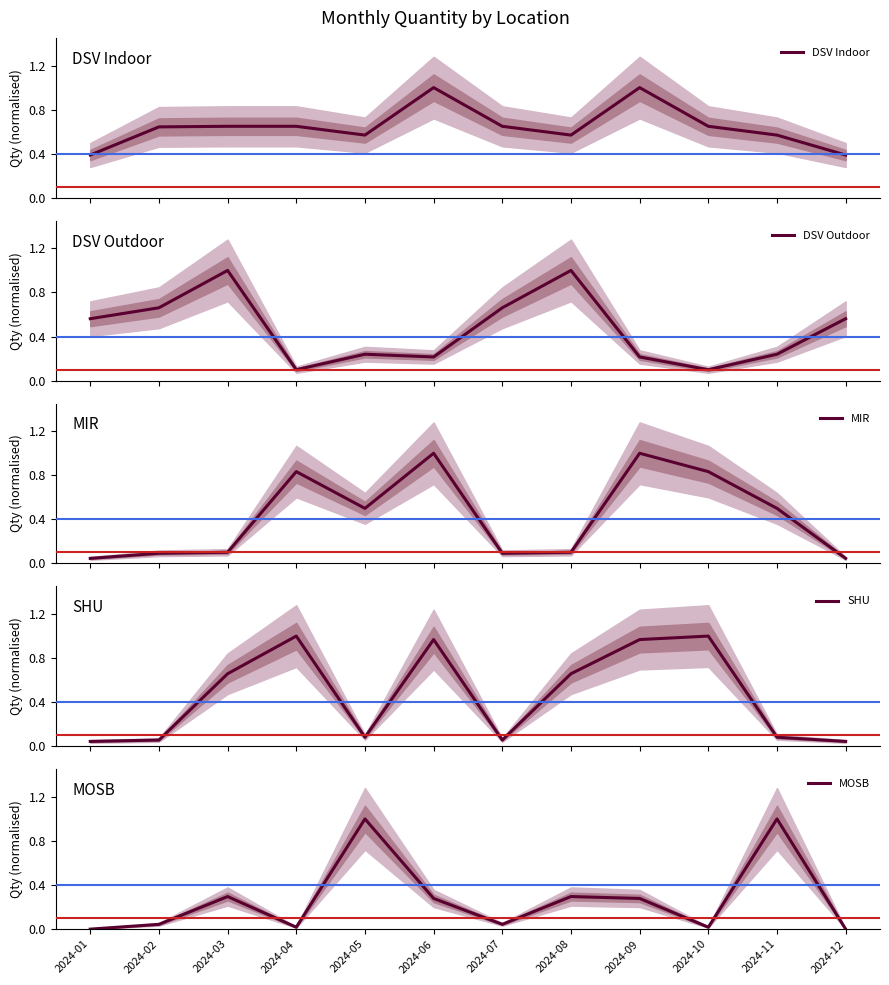

In DSV Outdoor, how many points are higher than both neighbors (excluding endpoints)?

3